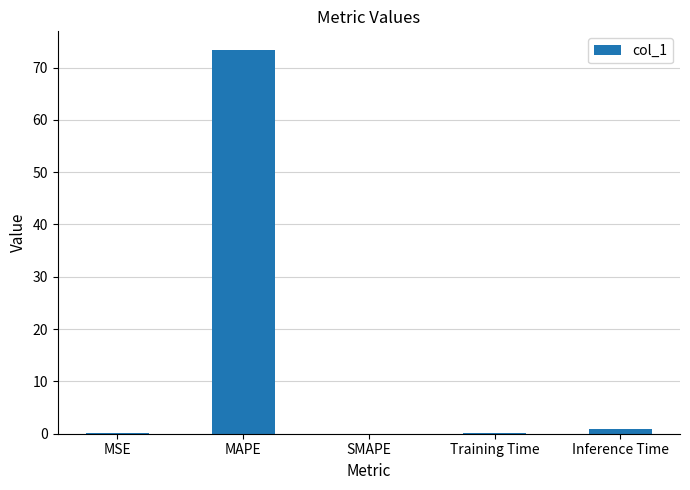

Is it true that the value at MSE is 0.1?

True